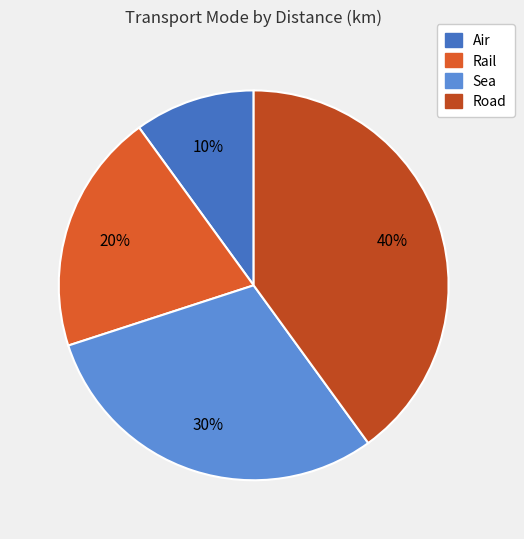

Which category has the smallest portion of the pie?

Air